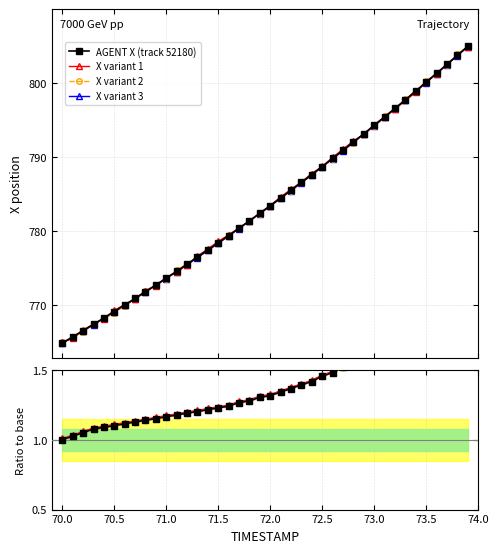

Is this an area chart (filled region under the line)?

No